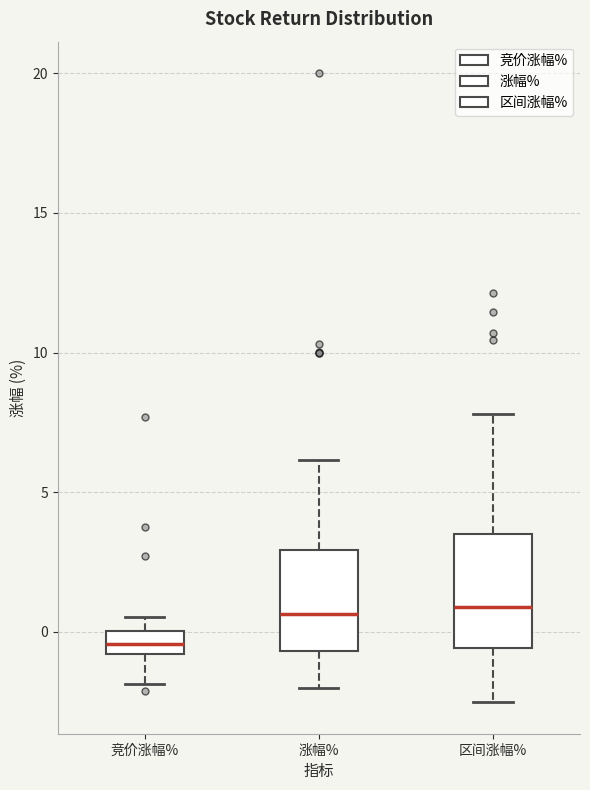

Reading left to right, read every box against the y-axis: the position of its median line, the range the box covers, and the ends of its whiskers. The values are not printed on the chart, so give them approximately, as read against the axis.

竞价涨幅%: median -0.5, box -1.0 to 0.0, whiskers -2.0 to 0.5
涨幅%: median 0.5, box -0.5 to 3.0, whiskers -2.0 to 6.0
区间涨幅%: median 1.0, box -0.5 to 3.5, whiskers -2.5 to 8.0